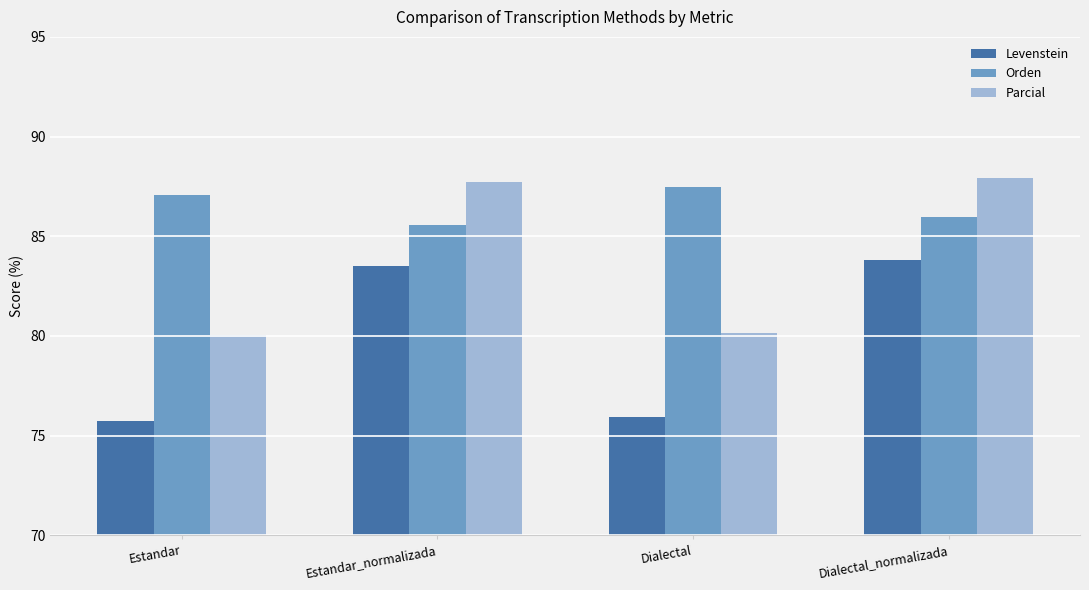

Where is Levenstein nearest to the value 79?

Dialectal